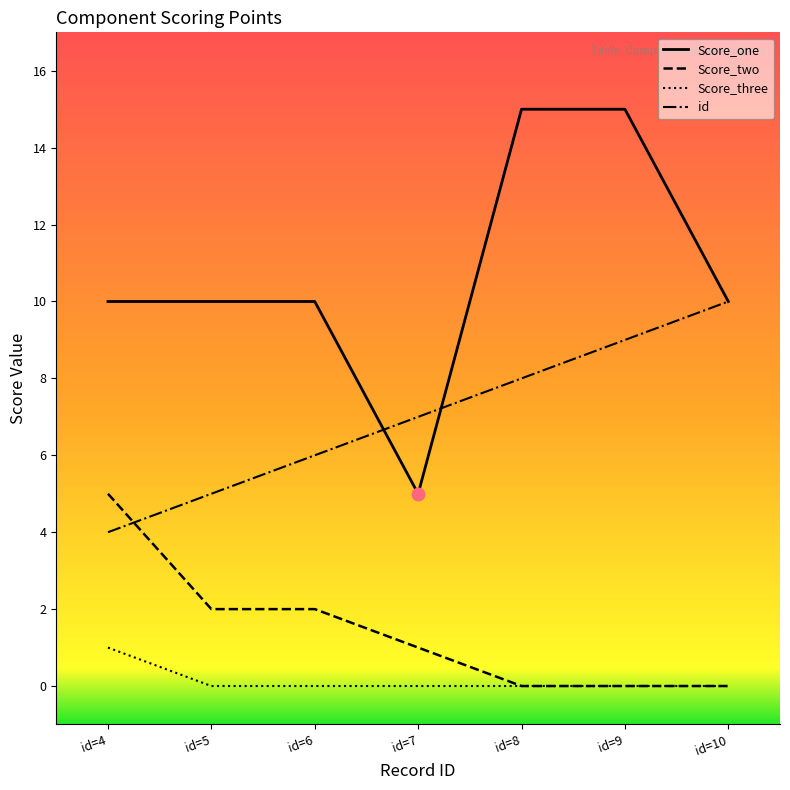

True or false: Score_two has more than 1 interior local peaks.

False